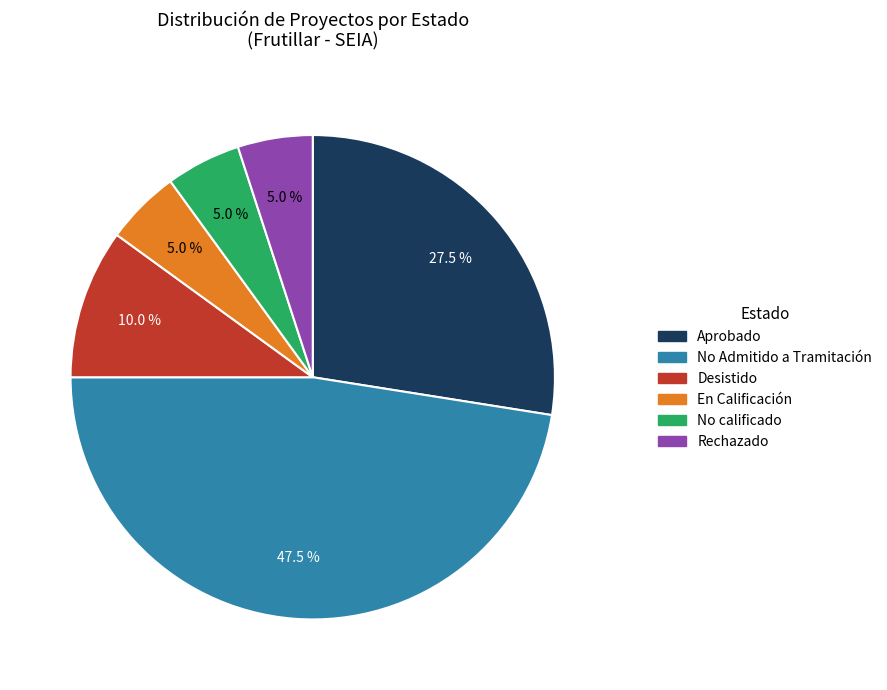

Is the sum of No Admitido a Tramitación and Desistido greater than half?

Yes